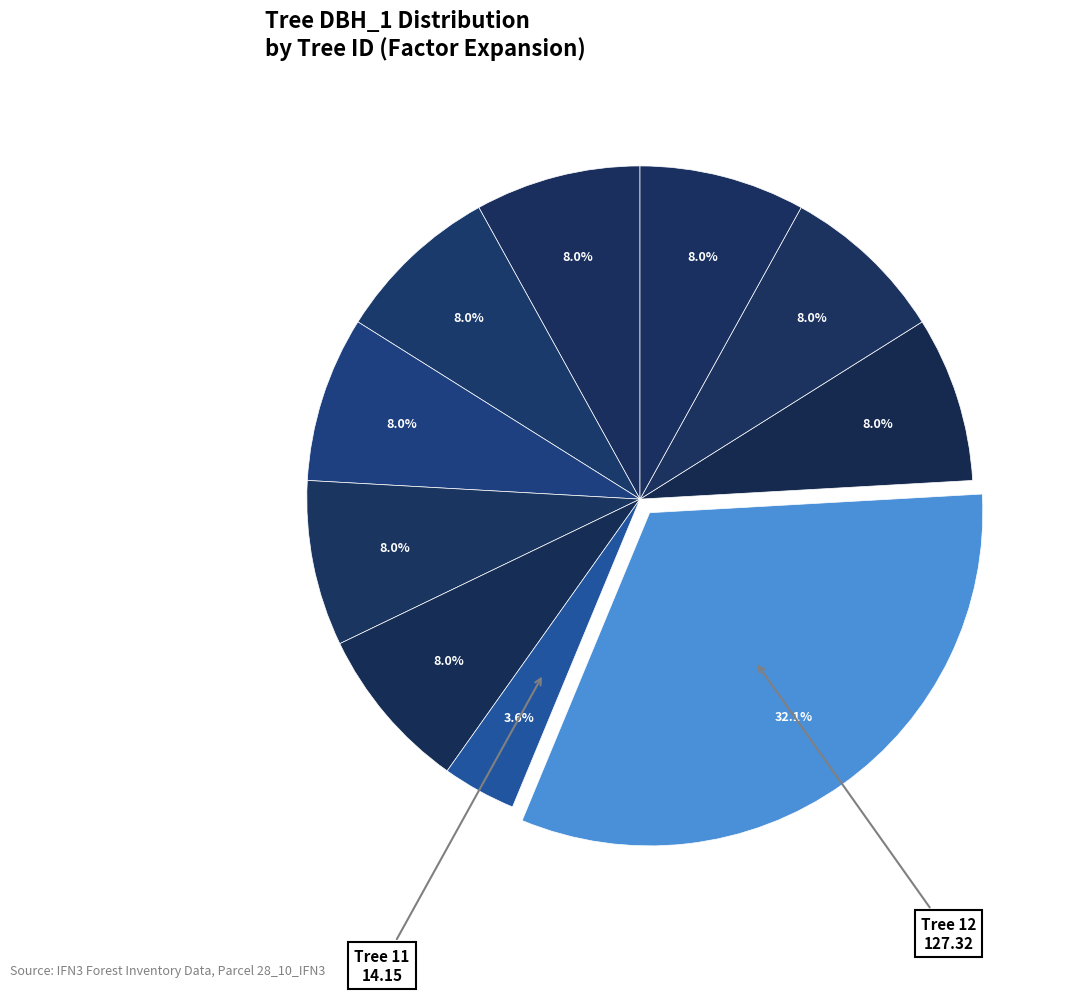

Count the number of slices in the pie.

10